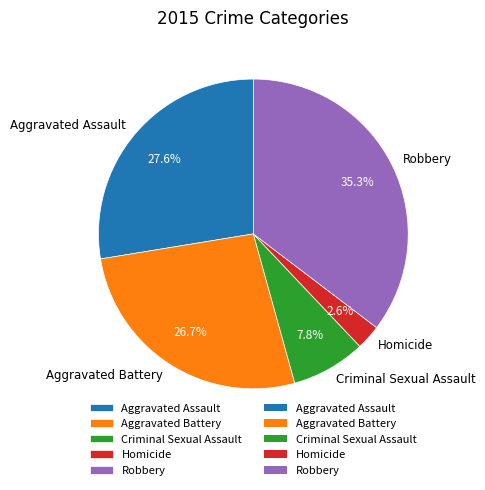

Which category has the smallest portion of the pie?

Homicide